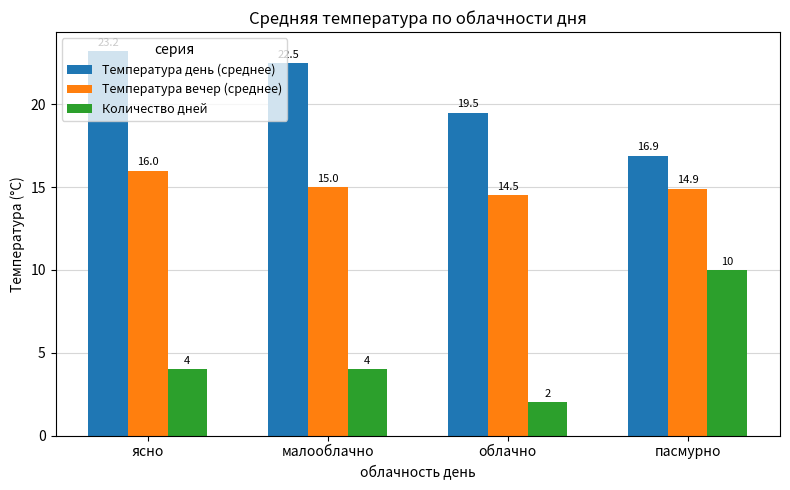

Which series changed the most between малооблачно and облачно?

Температура день (среднее)